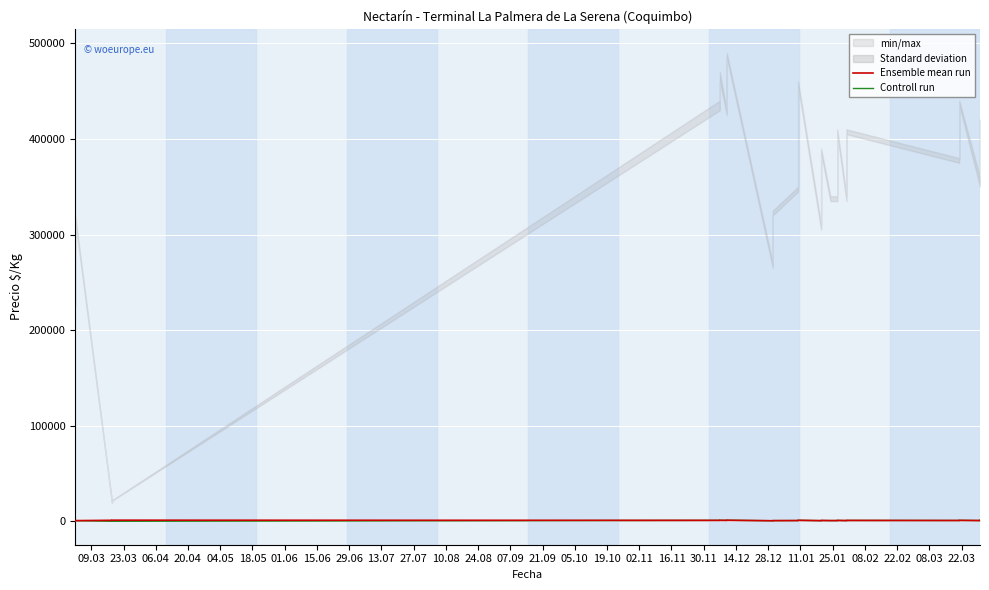

In Controll run, how many points are higher than both neighbors (excluding endpoints)?

7